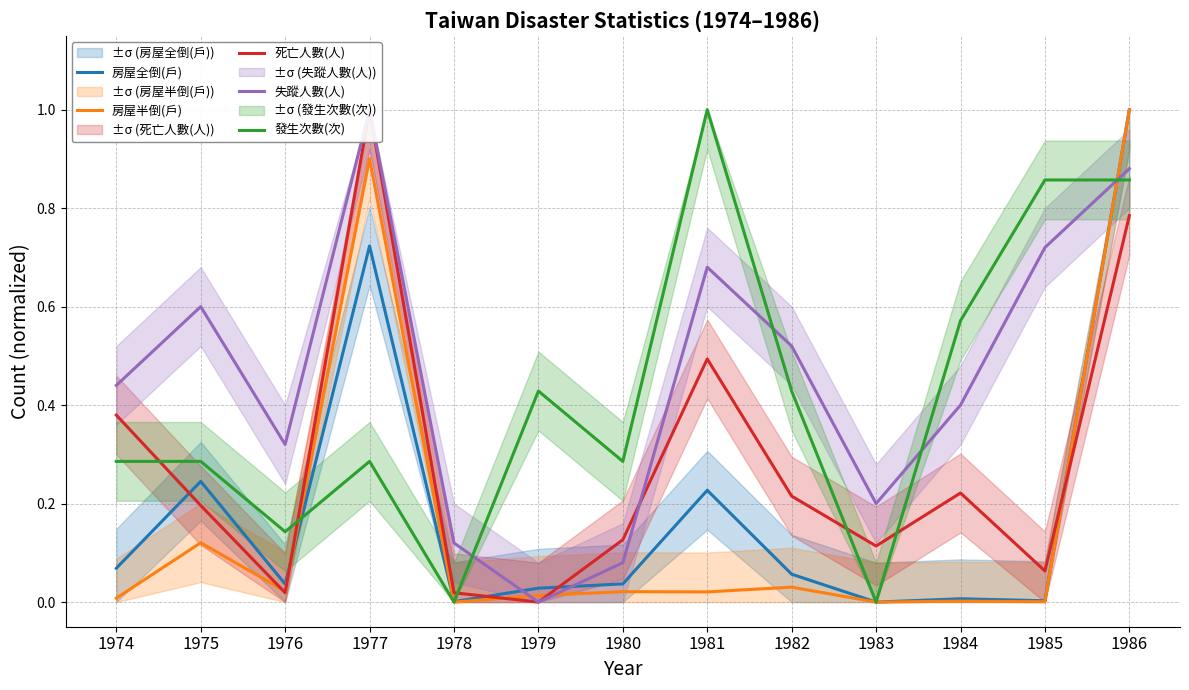

Between which two adjacent categories do 發生次數(次) and 死亡人數(人) first intersect?

1974 and 1975